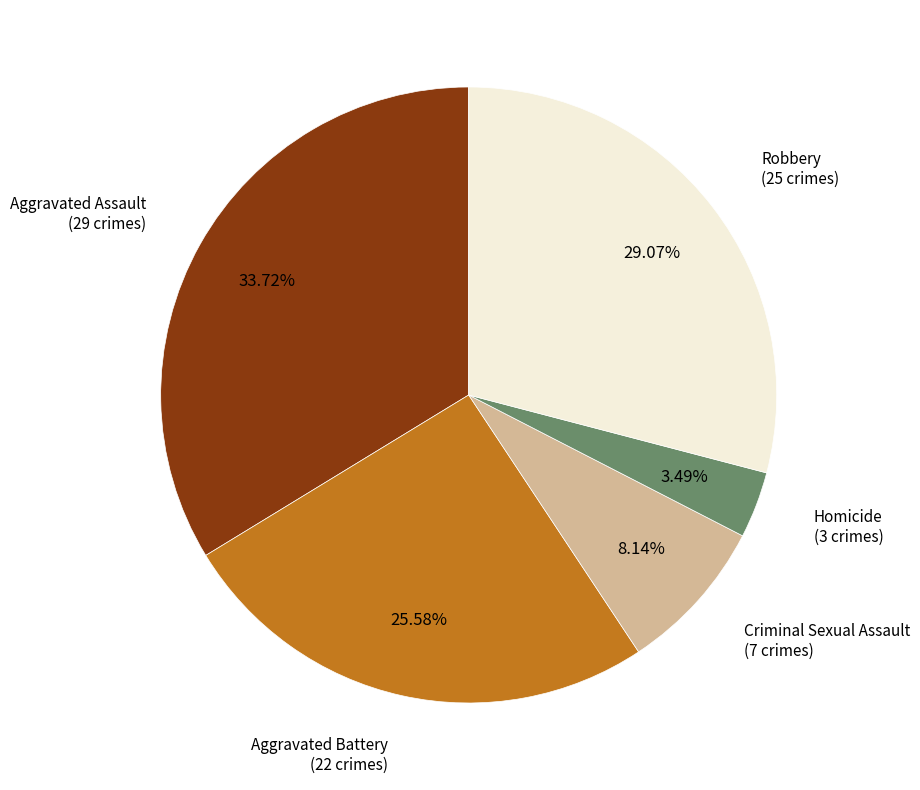

Does any single category account for the majority?

No